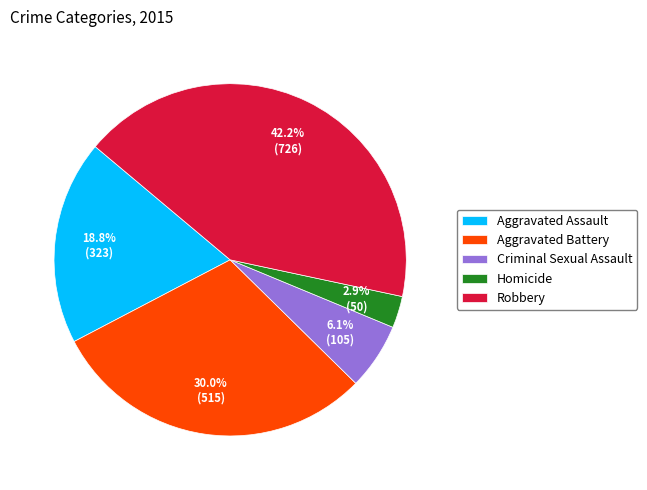

What is the ratio of the value at Robbery to the value at Criminal Sexual Assault?

6.9